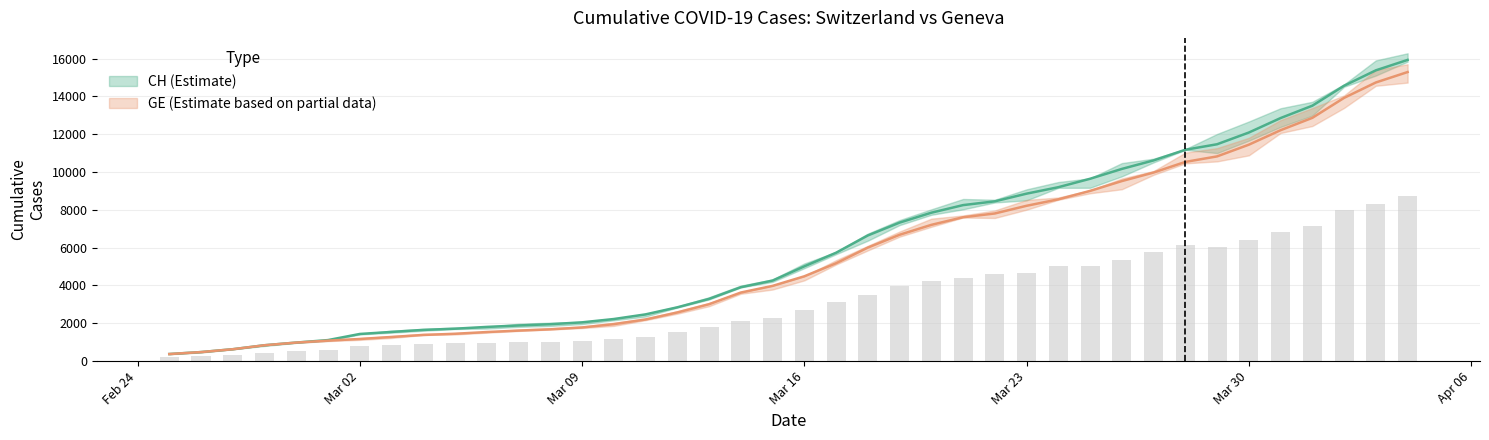

Where does the CH series first go above 5012?

2020-03-17